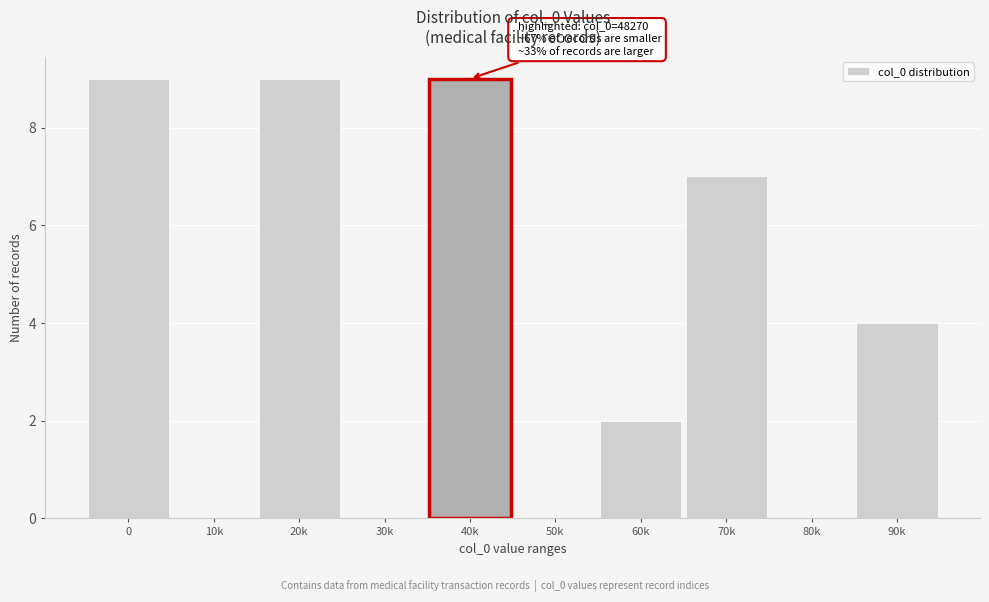

Reading left to right, transcribe all the data shown in this chart.

0=9	10k=0	20k=9	30k=0	40k=9	50k=0	60k=2	70k=7	80k=0	90k=4